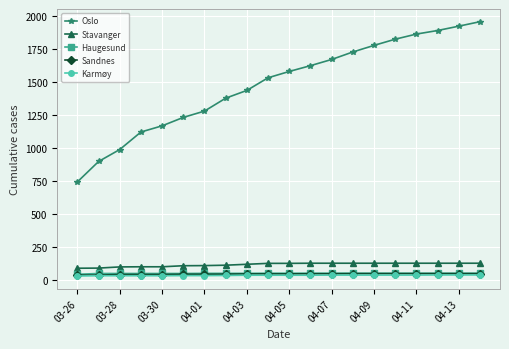

What are all the series names shown in the legend?

Oslo, Stavanger, Haugesund, Sandnes, Karmøy